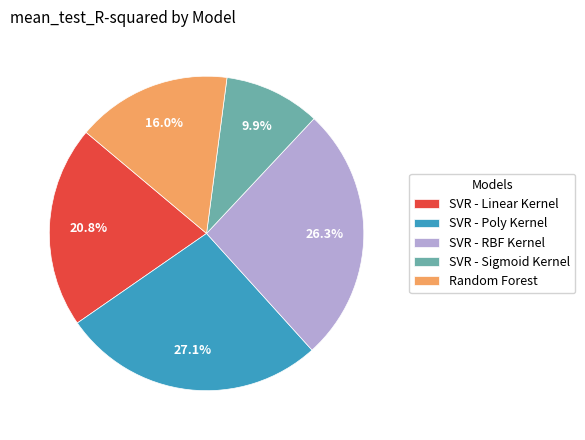

Between SVR - RBF Kernel and SVR - Linear Kernel, which is larger?

SVR - RBF Kernel